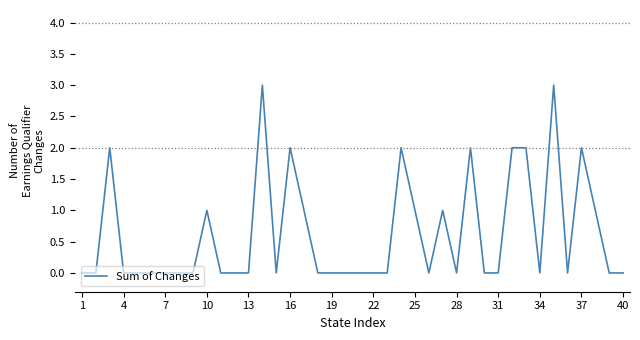

What is the greatest value displayed?

3